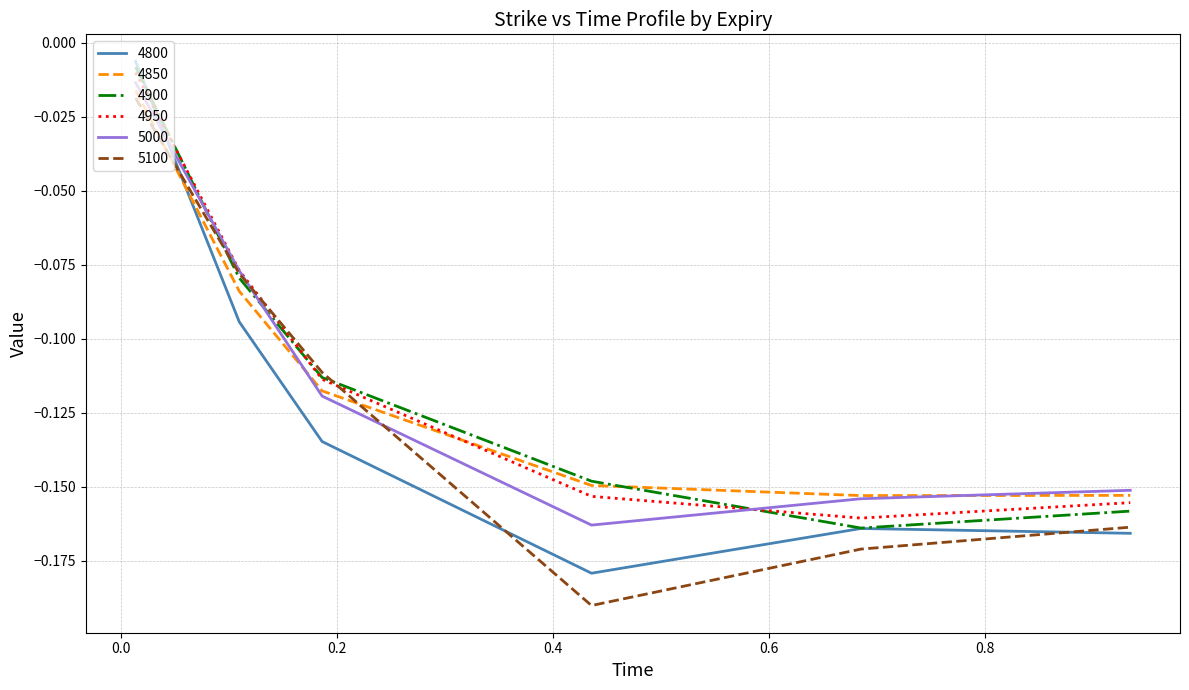

How many intersections are there between 4950 and 4850?

1